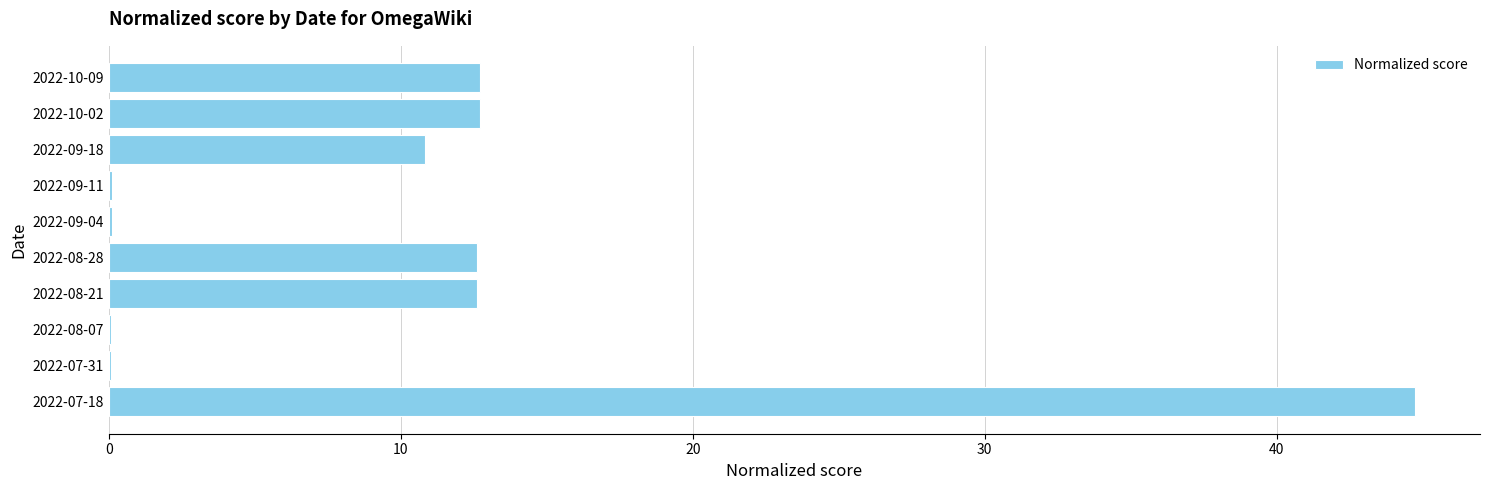

Is it true that the value at 2022-10-09 is 5.9?

False